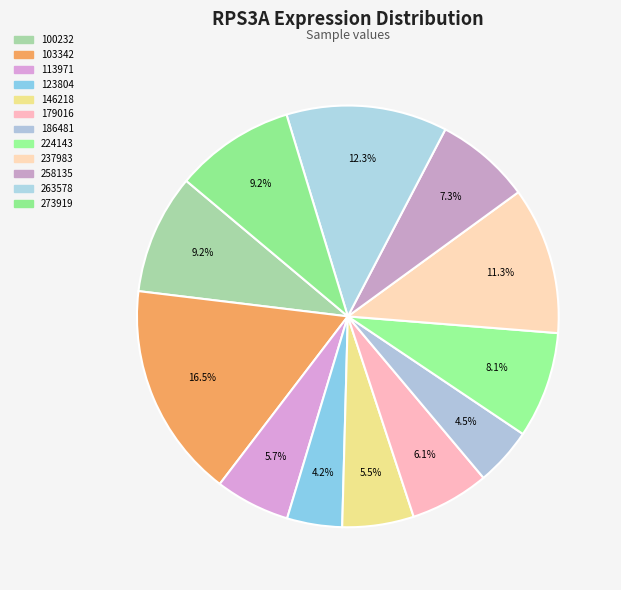

To the nearest percent, what percentage of the pie is 100232?

9%